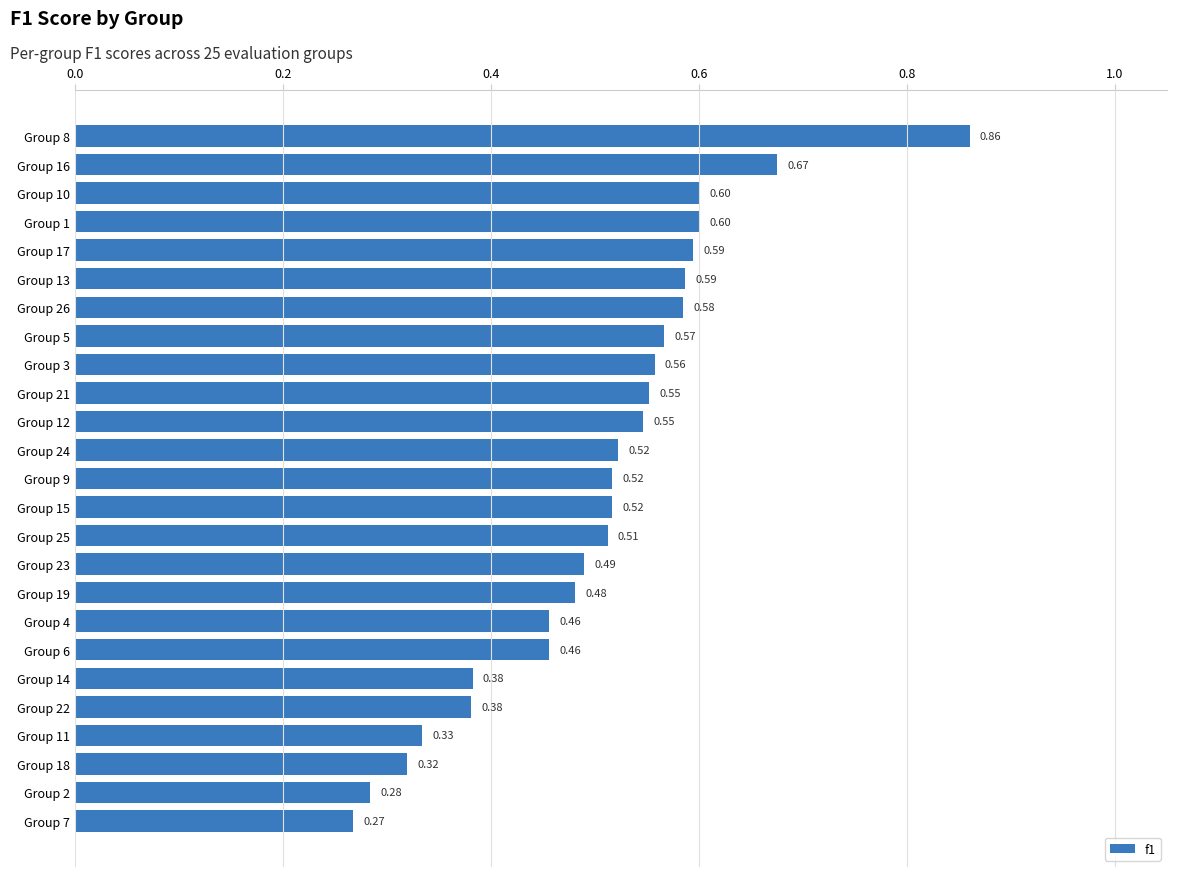

At which category does the chart reach its peak across all series?

Group 8